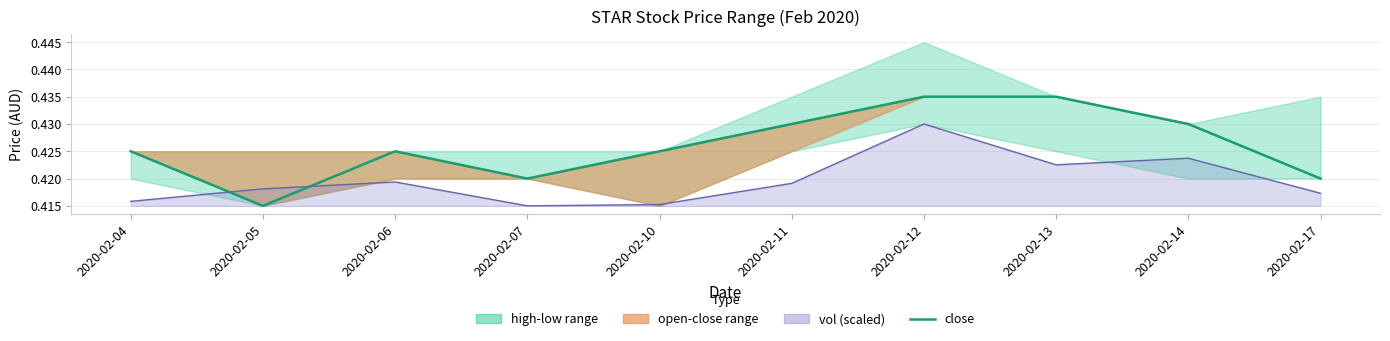

How many vol line (scaled) values are between 0 and 1?

10